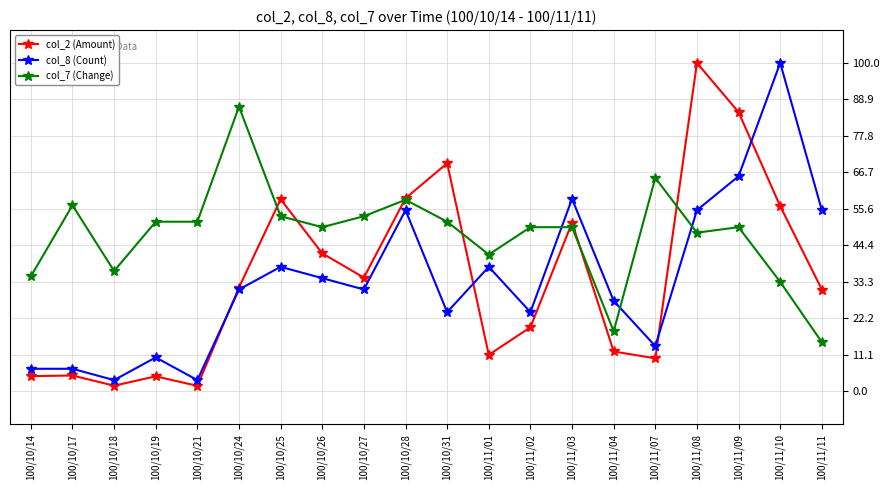

What are all the series names shown in the legend?

col_2 (Amount), col_8 (Count), col_7 (Change)